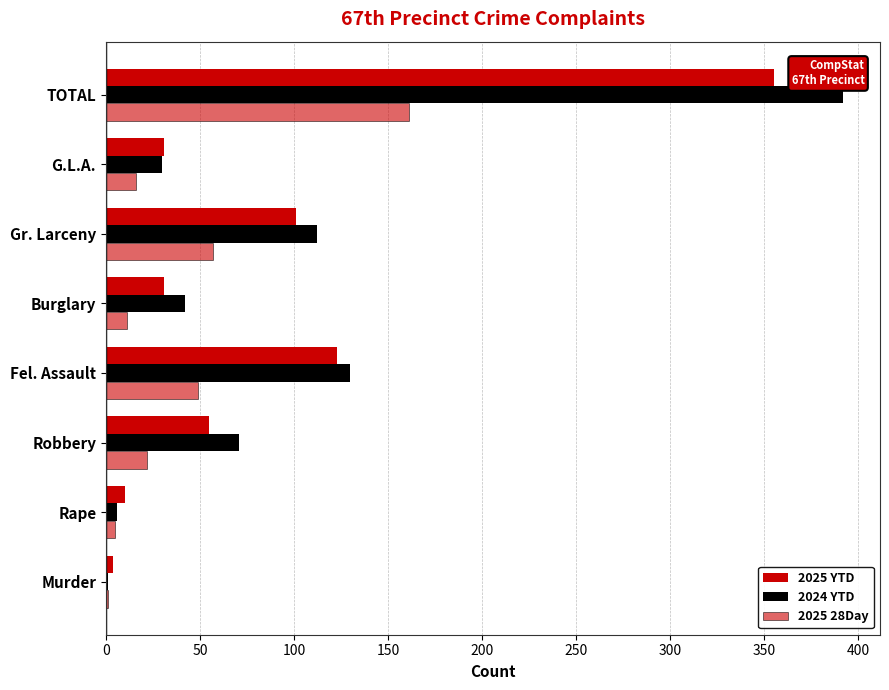

How many series are shown in this chart?

3